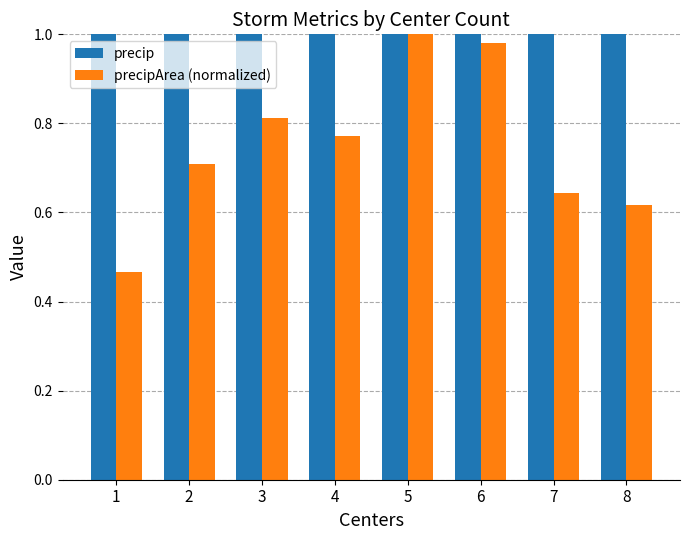

Which series changed the most between 5 and 7?

precip